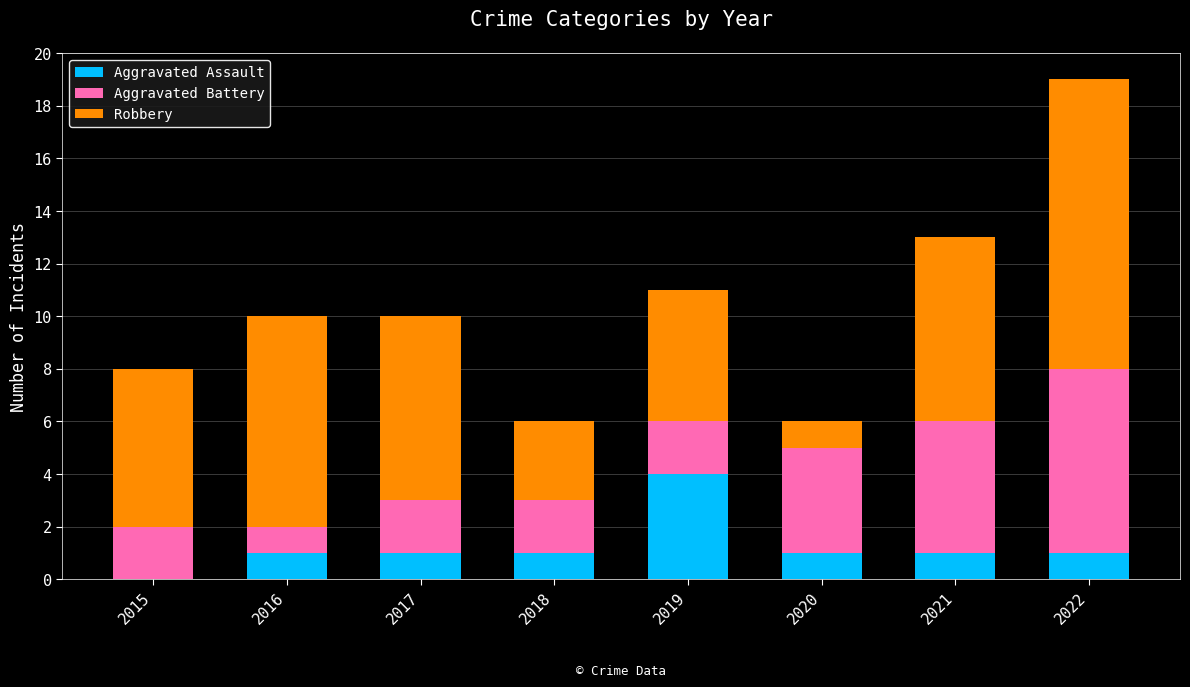

What is the total value across all series at 2021?

13